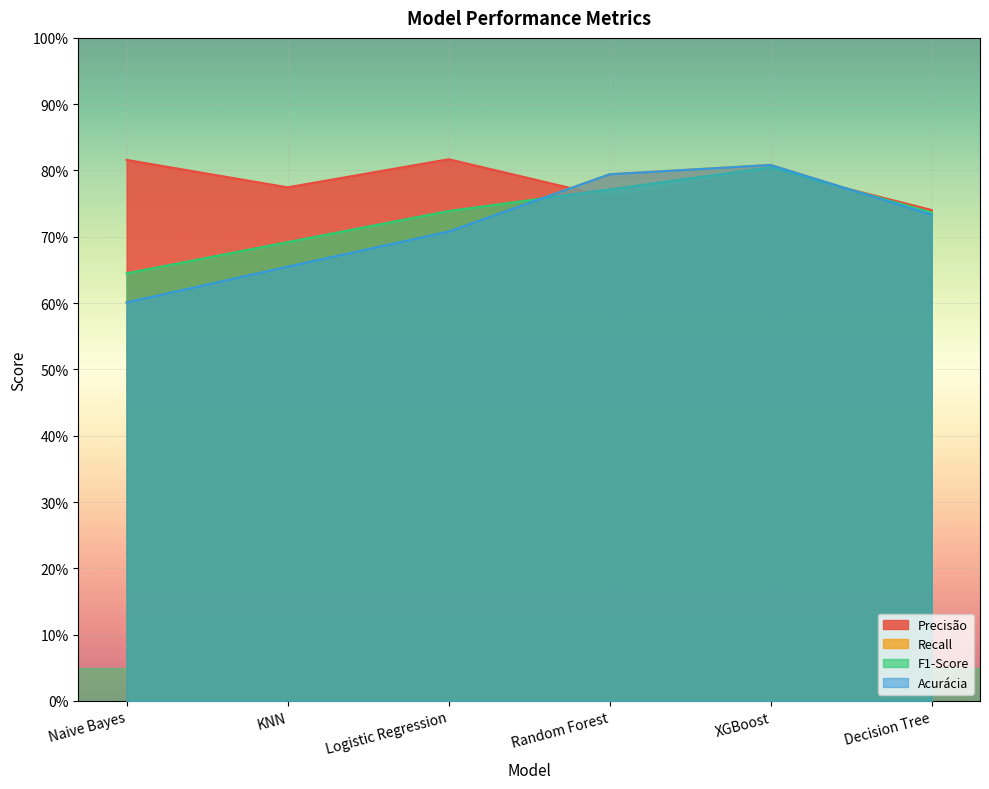

What position from the right is KNN?

5